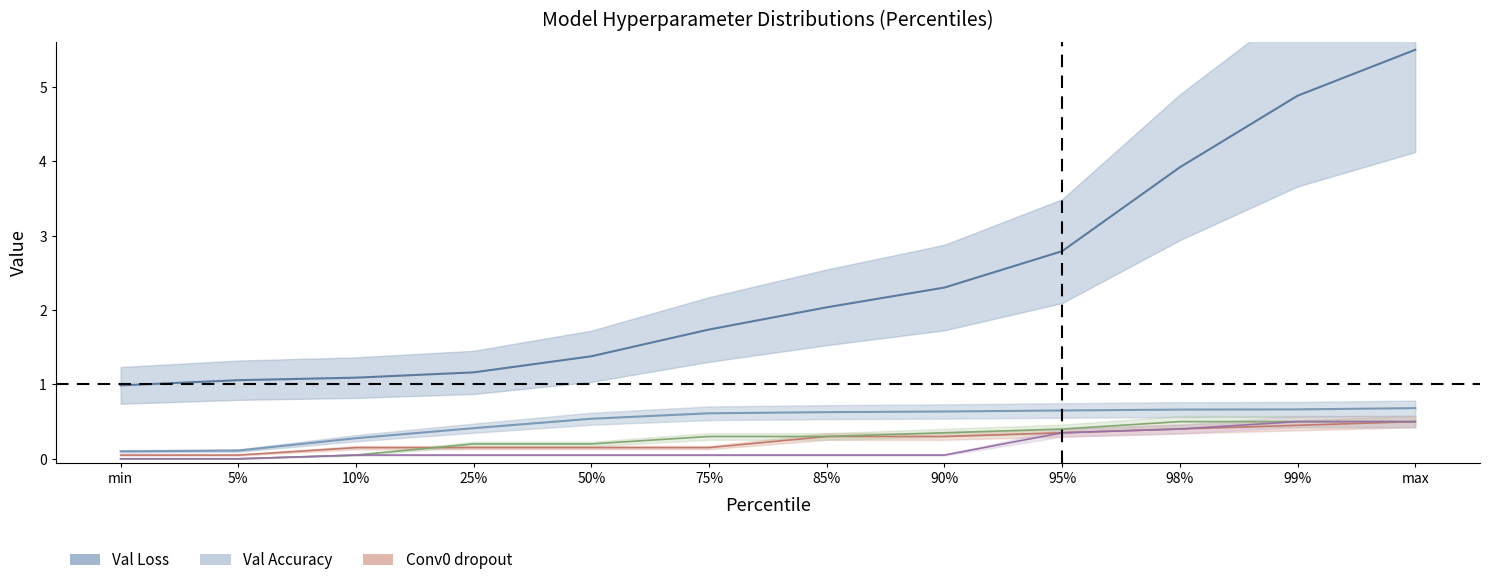

True or false: Dense0 dropout and Conv1 dropout cross at least once.

False